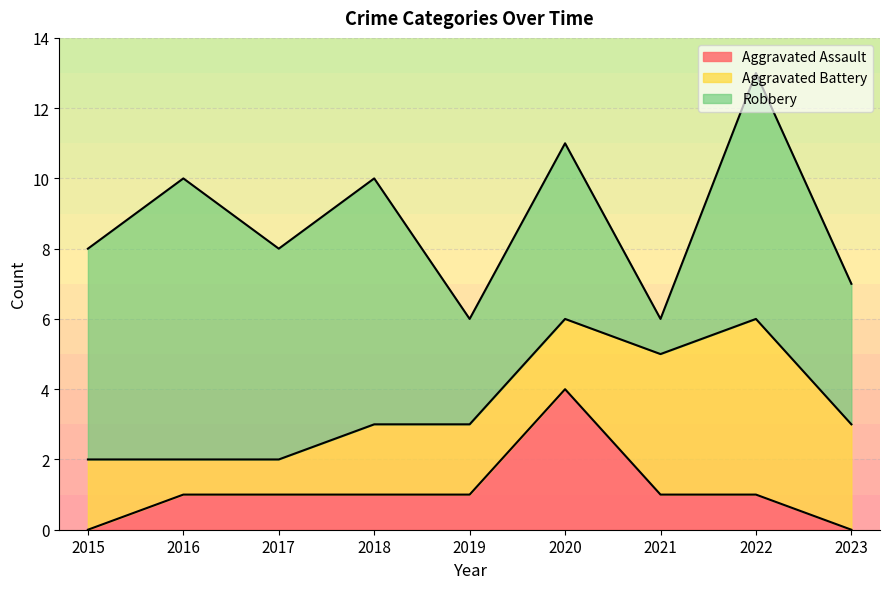

Which series has the largest total across all categories?

Robbery